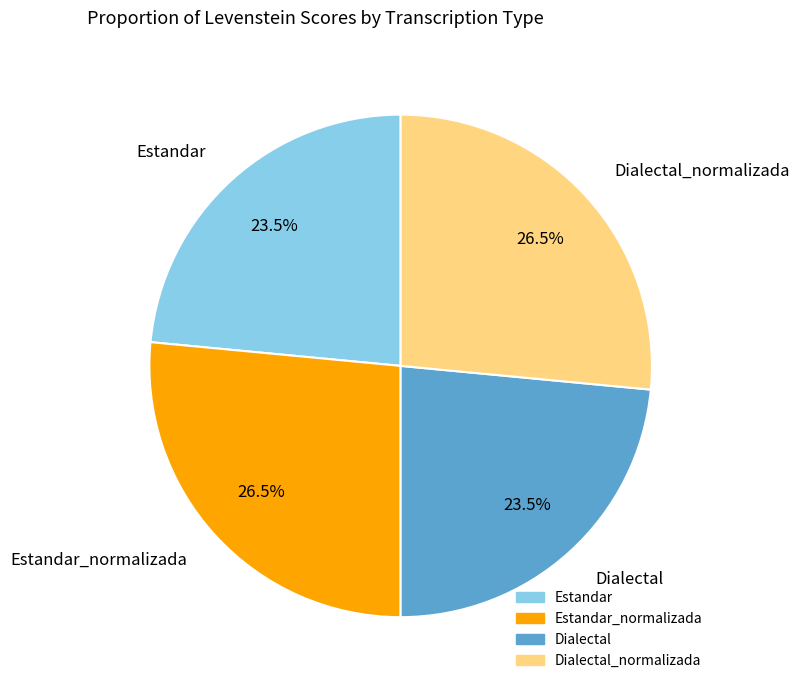

What is the ratio of the value at Estandar to the value at Estandar_normalizada?

0.9